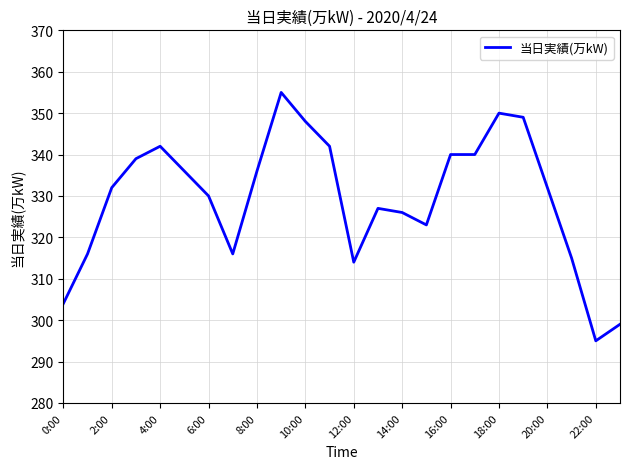

Reading left to right, transcribe all the data shown in this chart.

304	316	332	339	342	336	330	316	336	355	348	342	314	327	326	323	340	340	350	349	332	315	295	299